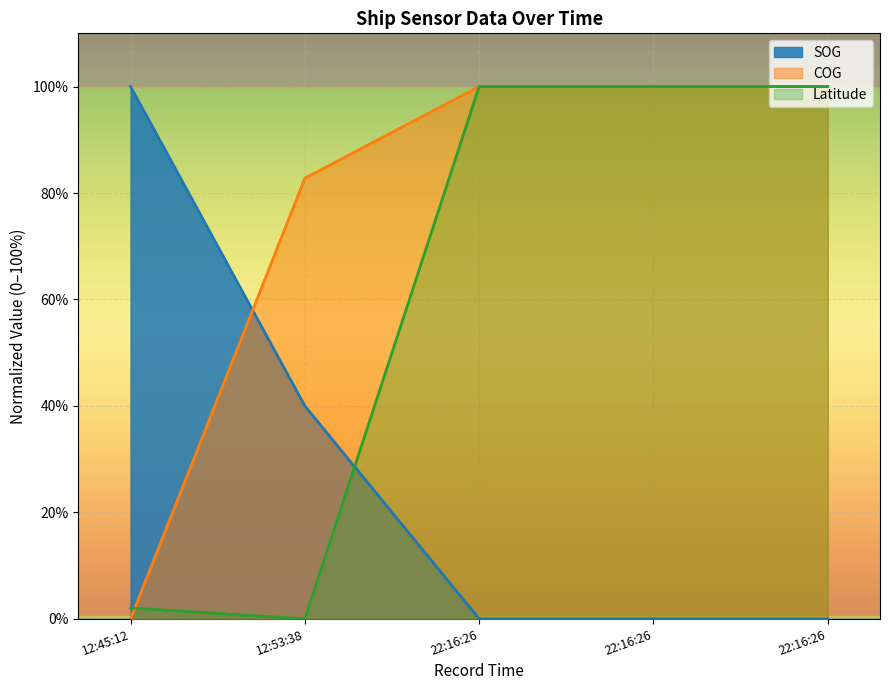

Reading left to right, transcribe all the data shown in this chart.

SOG: 100.0	40.0	0.0	0.0	0.0
COG: 0.0	82.8	100.0	100.0	100.0
Latitude: 2.0	0.0	100.0	100.0	100.0